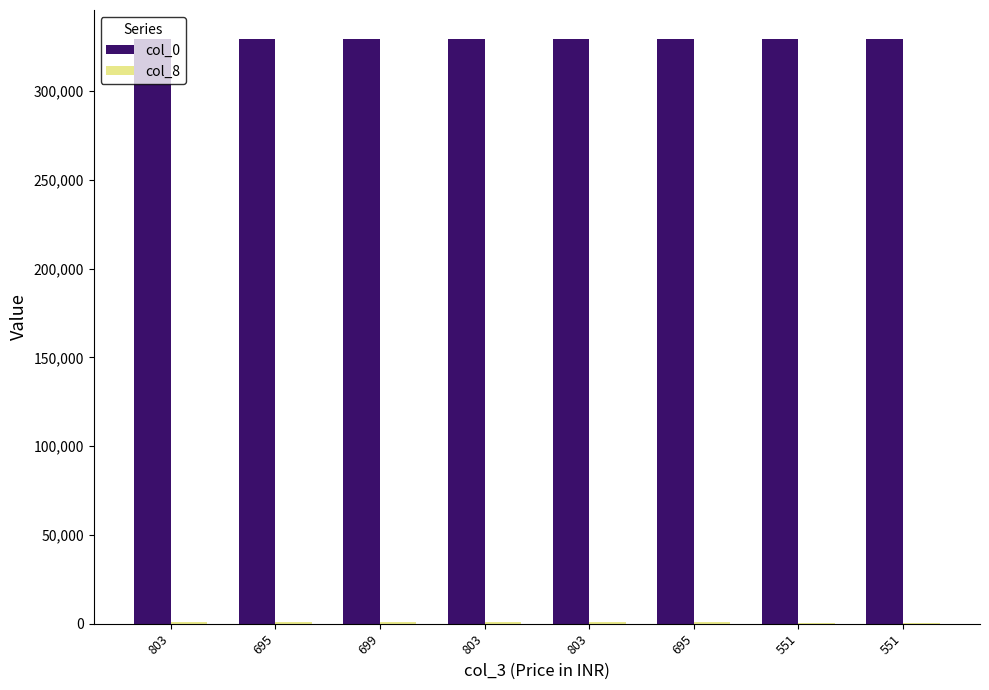

True or false: col_8 has a value of 876 at 551.

False